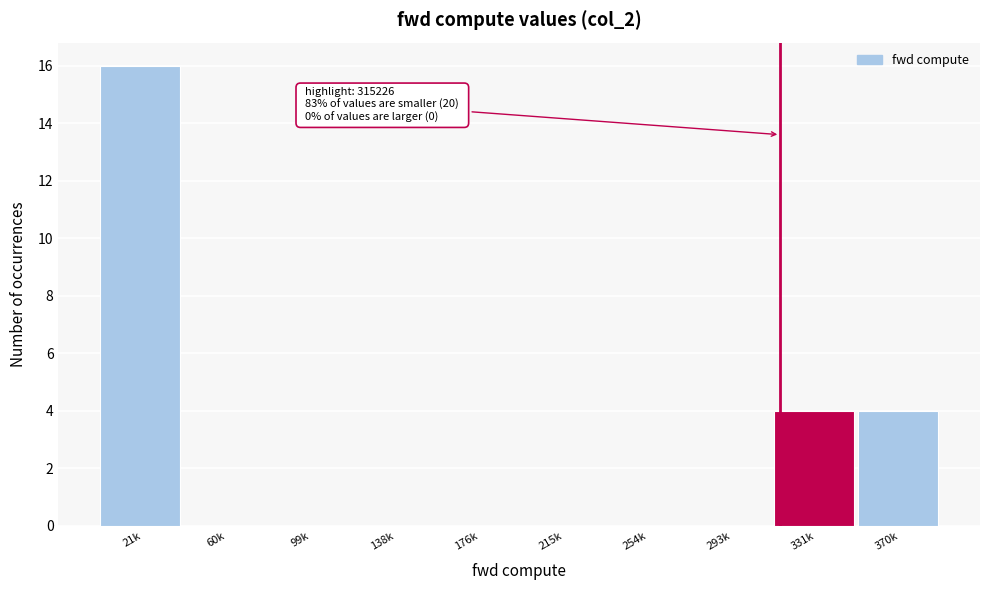

Reading left to right, what are all the values shown in this chart?

21k=16	60k=0	99k=0	138k=0	176k=0	215k=0	254k=0	293k=0	331k=4	370k=4